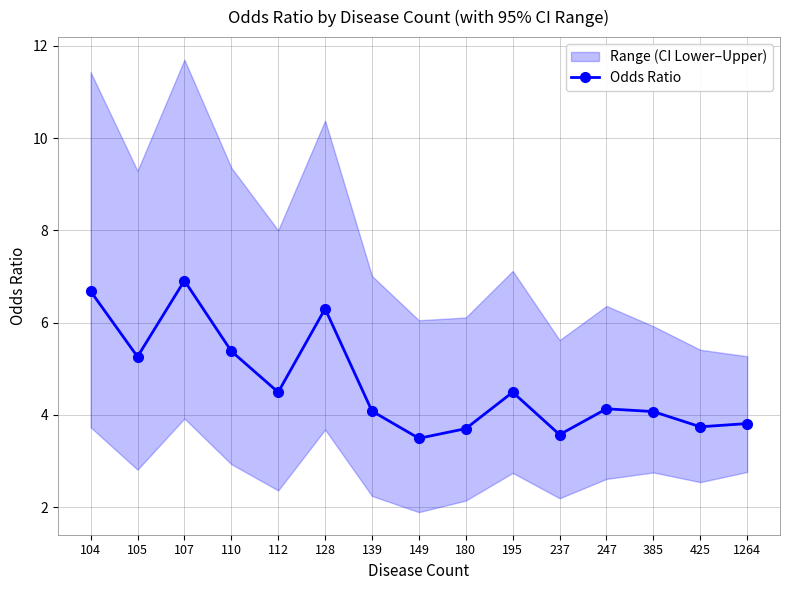

At which label is the value closest to 5?

105